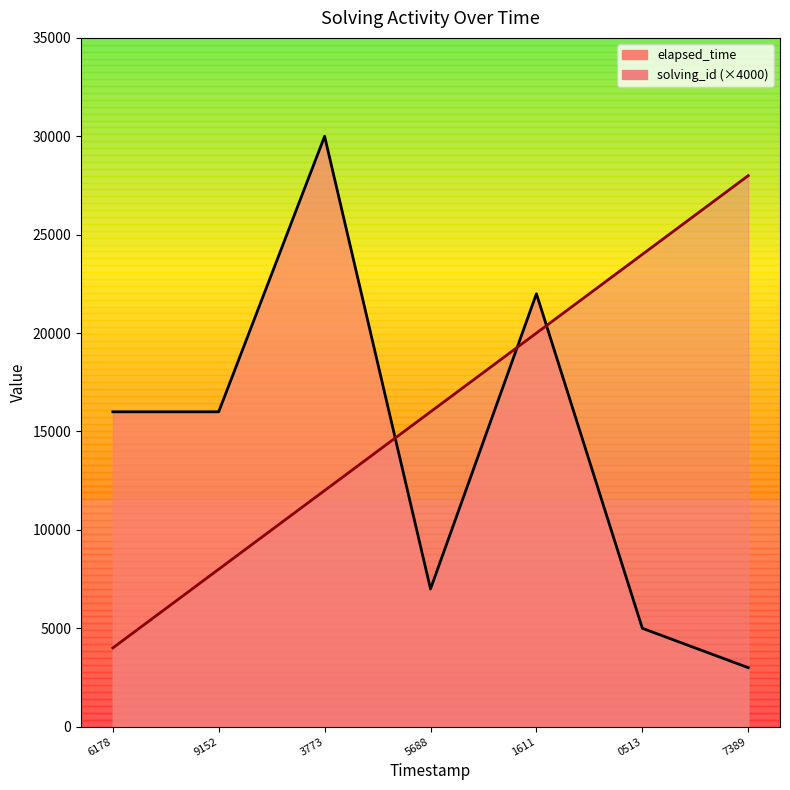

Reading left to right, list all the values displayed in this chart.

elapsed_time_line: 16000	16000	30000	7000	22000	5000	3000
solving_id_line: 4000	8000	12000	16000	20000	24000	28000